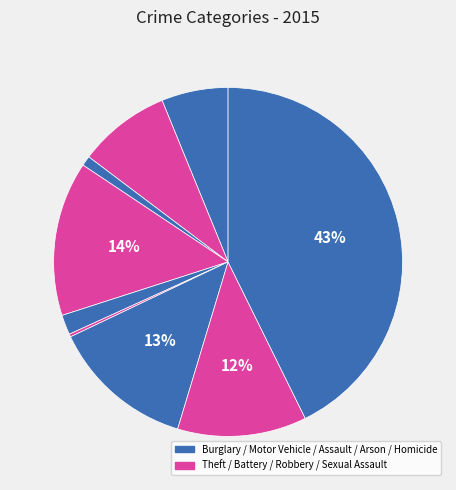

To the nearest percent, what is the difference between the largest and smallest slice percentages?

42%